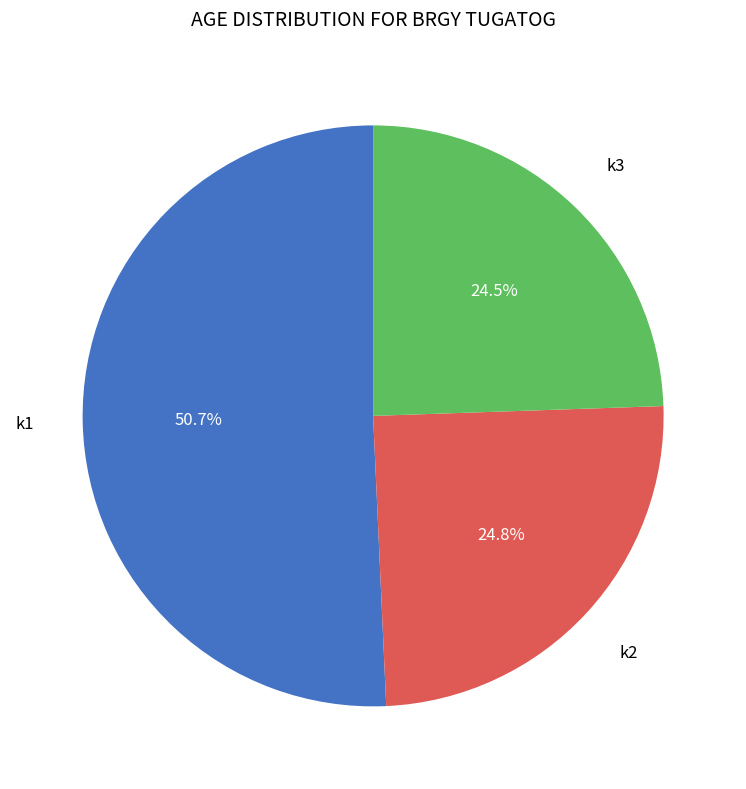

Does any single category account for the majority?

Yes